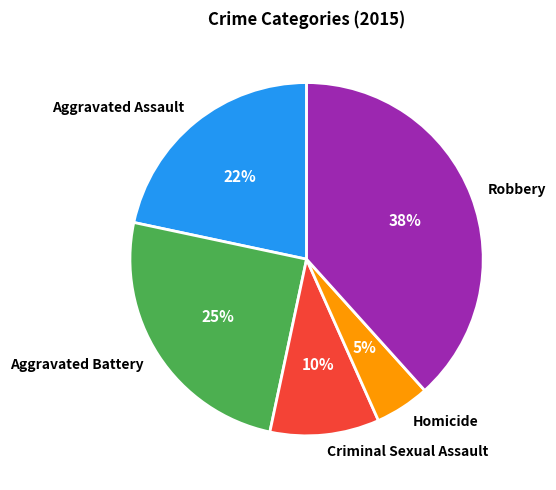

Count the number of slices in the pie.

5